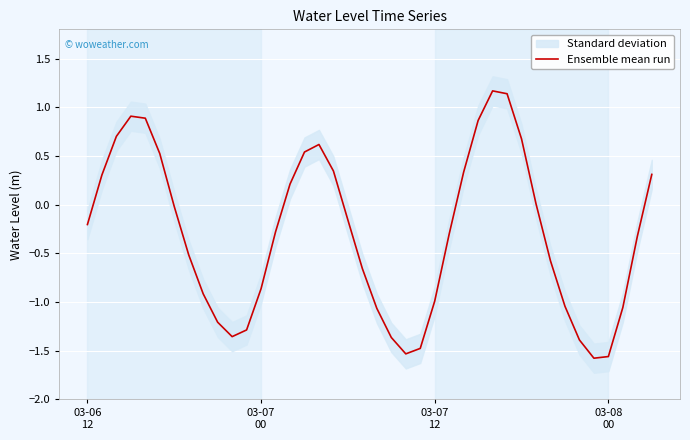

True or false: the data shows -0.8 at 7.

False